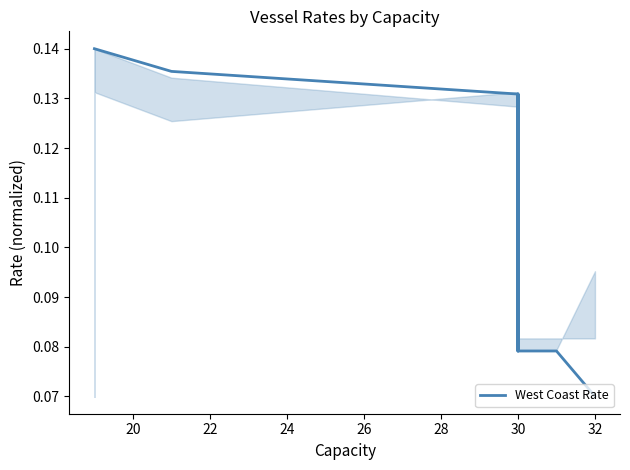

Count the values in the range 0 to 1.

22